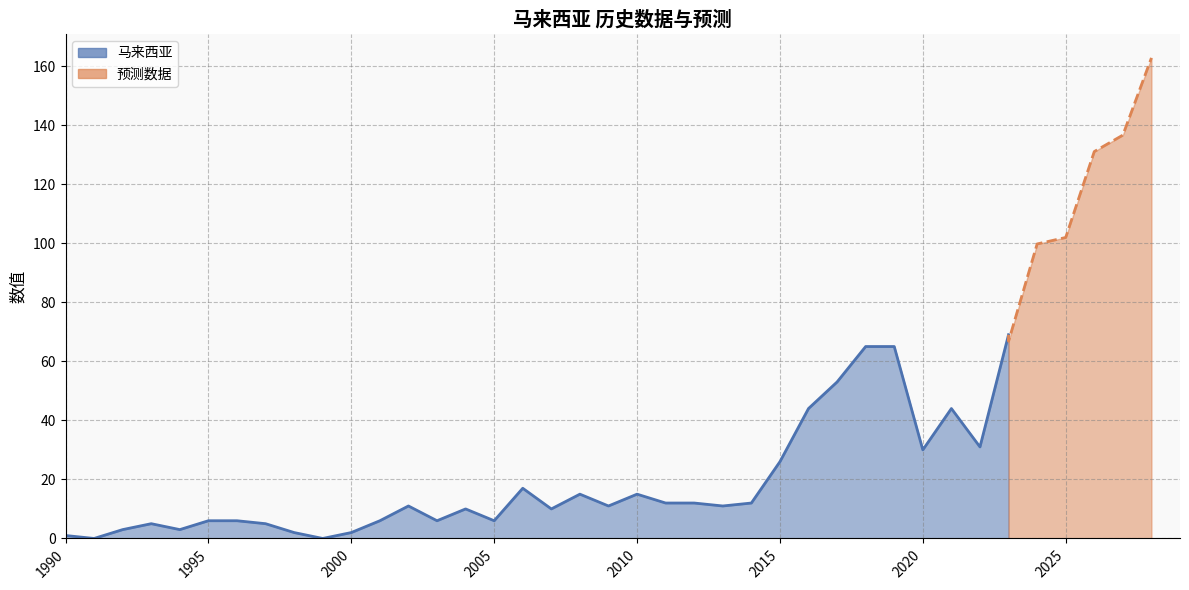

How many categories are shown in the chart?

34